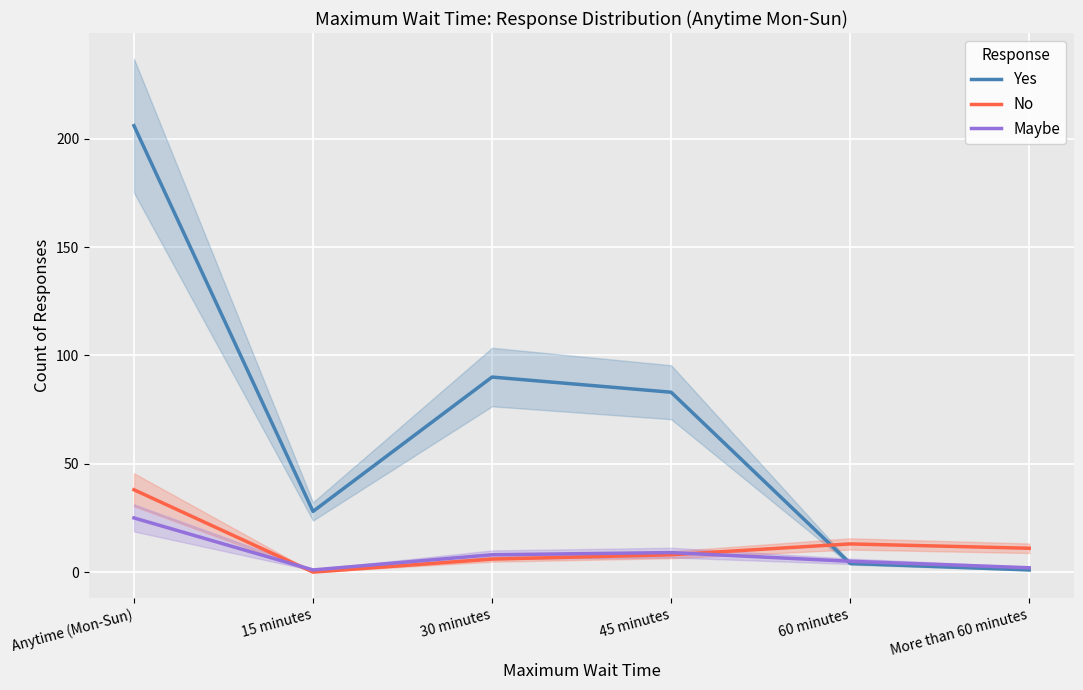

The Yes series shows 2 at More than 60 minutes. True or false?

False